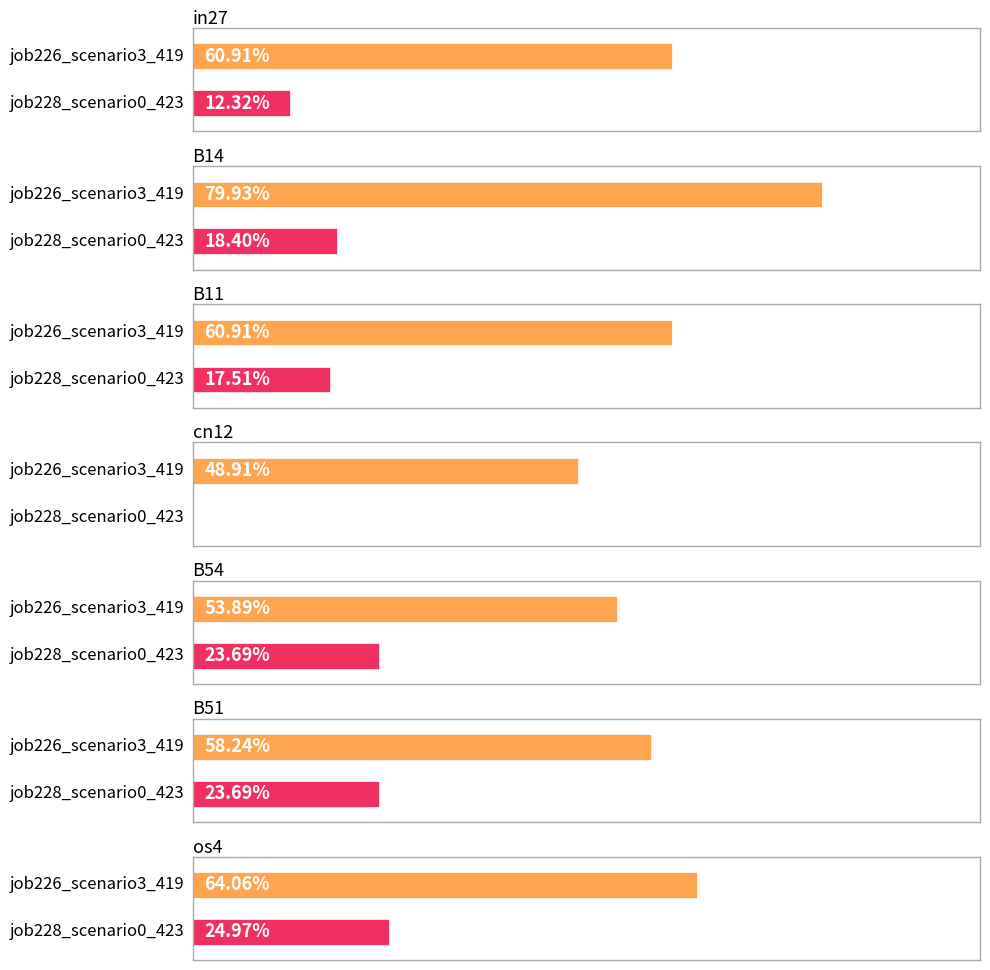

What is the difference between the job228_scenario0_423 values at B14 and os4?

0.1